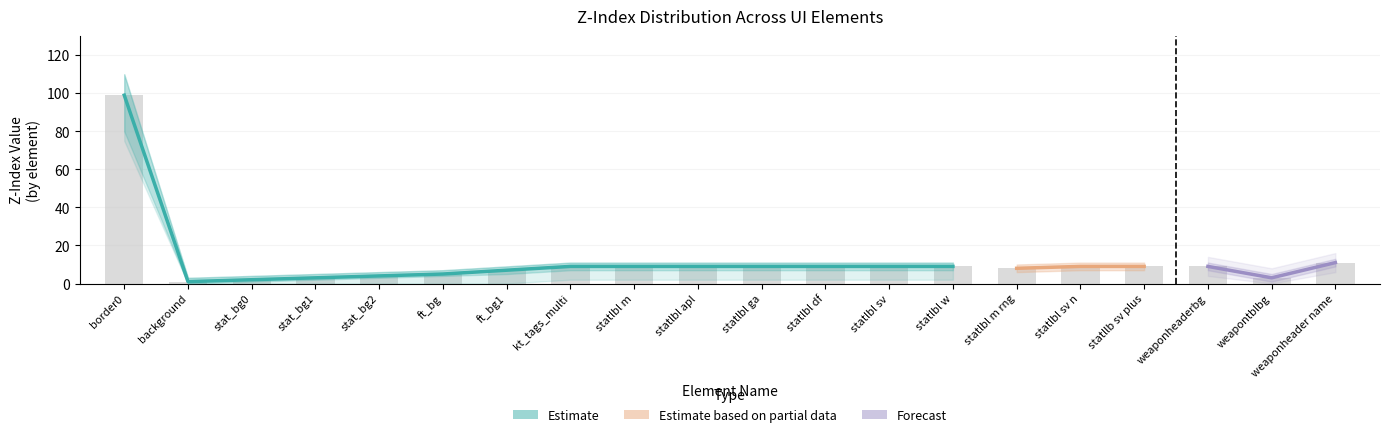

True or false: z_upper has a value of 3 at stat_bg1.

False